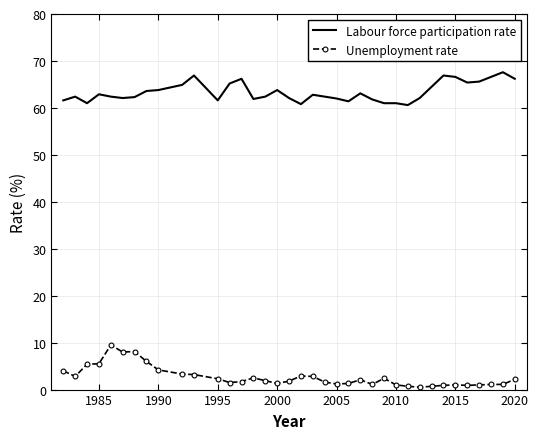

Rank the series by their maximum value, from highest to lowest.

Labour force participation rate, Unemployment rate